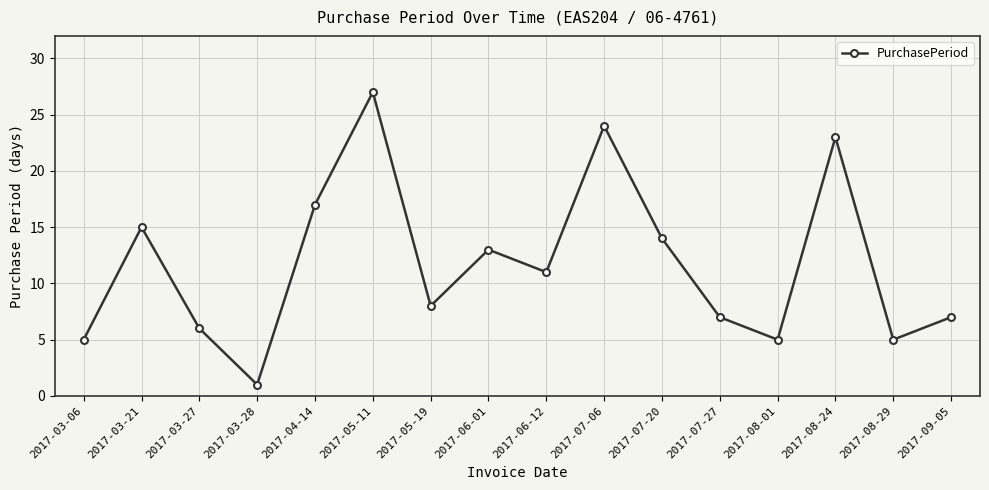

Where is the first local maximum?

2017-03-21